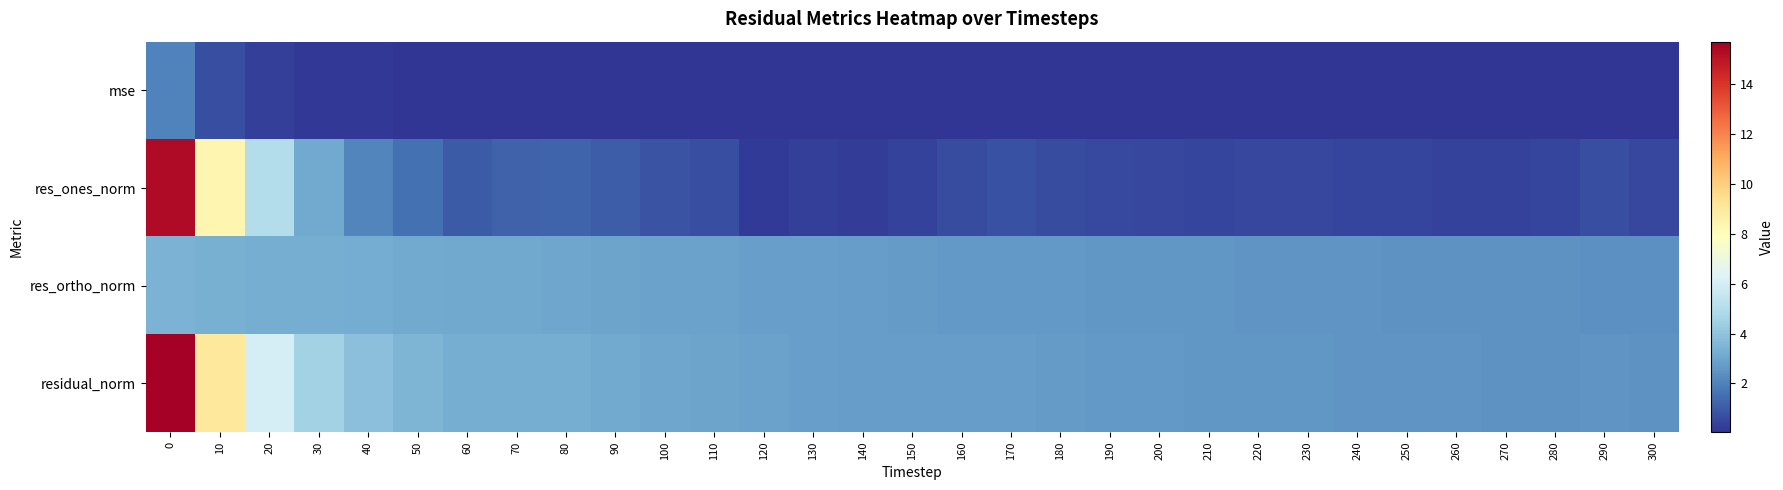

Reading left to right, extract all data points from this chart.

mse: 0=2.0	10=0.7	20=0.3	30=0.2	40=0.1	50=0.1	60=0.1	70=0.1	80=0.1	90=0.1	100=0.1	110=0.1	120=0.1	130=0.1	140=0.1	150=0.1	160=0.1	170=0.1	180=0.1	190=0.1	200=0.1	210=0.1	220=0.1	230=0.1	240=0.1	250=0.1	260=0.1	270=0.1	280=0.1	290=0.1	300=0.0
res_ones_norm: 0=15.3	10=8.4	20=5.0	30=3.1	40=2.1	50=1.5	60=1.0	70=1.2	80=1.3	90=1.0	100=0.8	110=0.7	120=0.2	130=0.3	140=0.3	150=0.4	160=0.6	170=0.7	180=0.7	190=0.5	200=0.5	210=0.5	220=0.5	230=0.5	240=0.5	250=0.4	260=0.4	270=0.4	280=0.4	290=0.7	300=0.5
res_ortho_norm: 0=3.4	10=3.3	20=3.3	30=3.3	40=3.2	50=3.2	60=3.1	70=3.1	80=3.0	90=3.0	100=2.9	110=2.9	120=2.9	130=2.8	140=2.8	150=2.7	160=2.7	170=2.7	180=2.6	190=2.6	200=2.6	210=2.6	220=2.6	230=2.5	240=2.5	250=2.5	260=2.5	270=2.5	280=2.4	290=2.4	300=2.4
residual_norm: 0=15.7	10=9.0	20=6.0	30=4.5	40=3.8	50=3.5	60=3.3	70=3.3	80=3.3	90=3.1	100=3.0	110=3.0	120=2.9	130=2.9	140=2.8	150=2.7	160=2.8	170=2.8	180=2.7	190=2.7	200=2.7	210=2.6	220=2.6	230=2.6	240=2.6	250=2.5	260=2.5	270=2.5	280=2.5	290=2.5	300=2.5